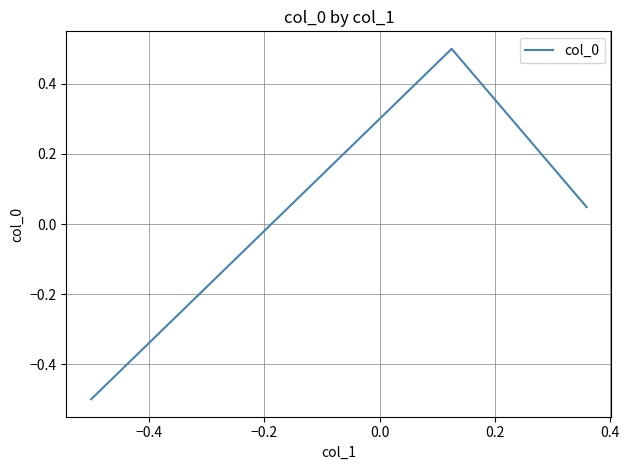

What is the difference between the maximum and minimum values?

1.0